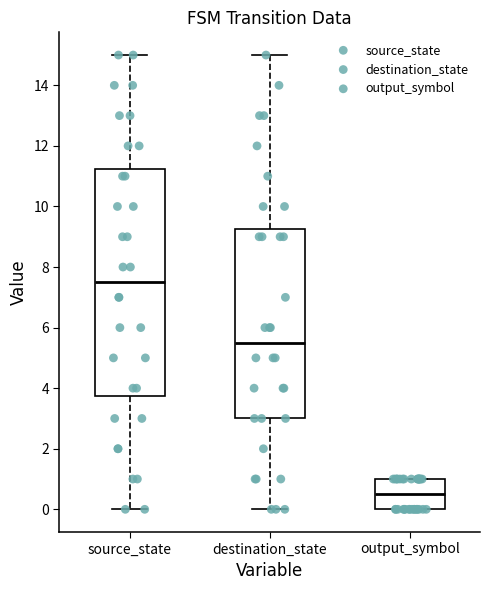

Which box has the highest median line?

source_state